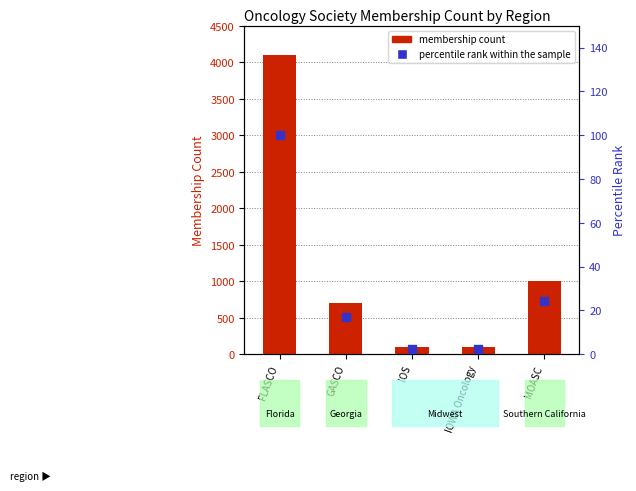

At how many categories does at least one series exceed 1074?

1